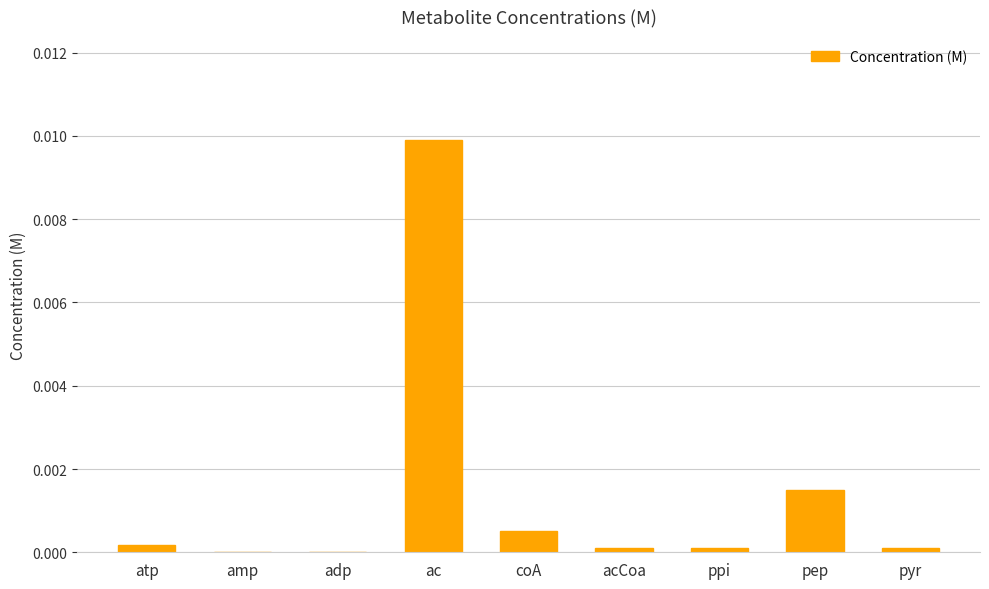

At which category does the chart reach its peak across all series?

ac